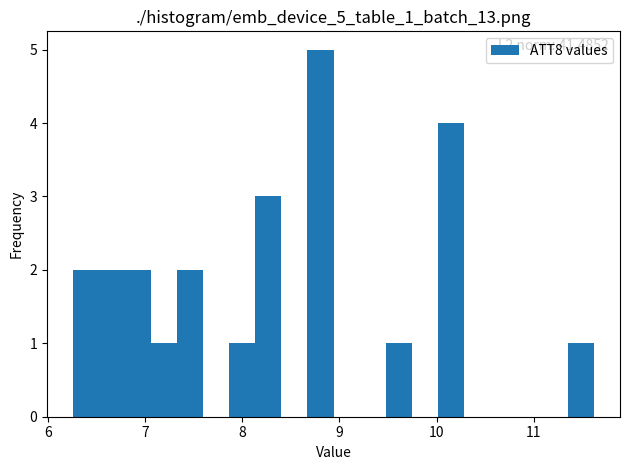

Read against the x-axis, roughly where is the centre of the tallest bar?

8.8